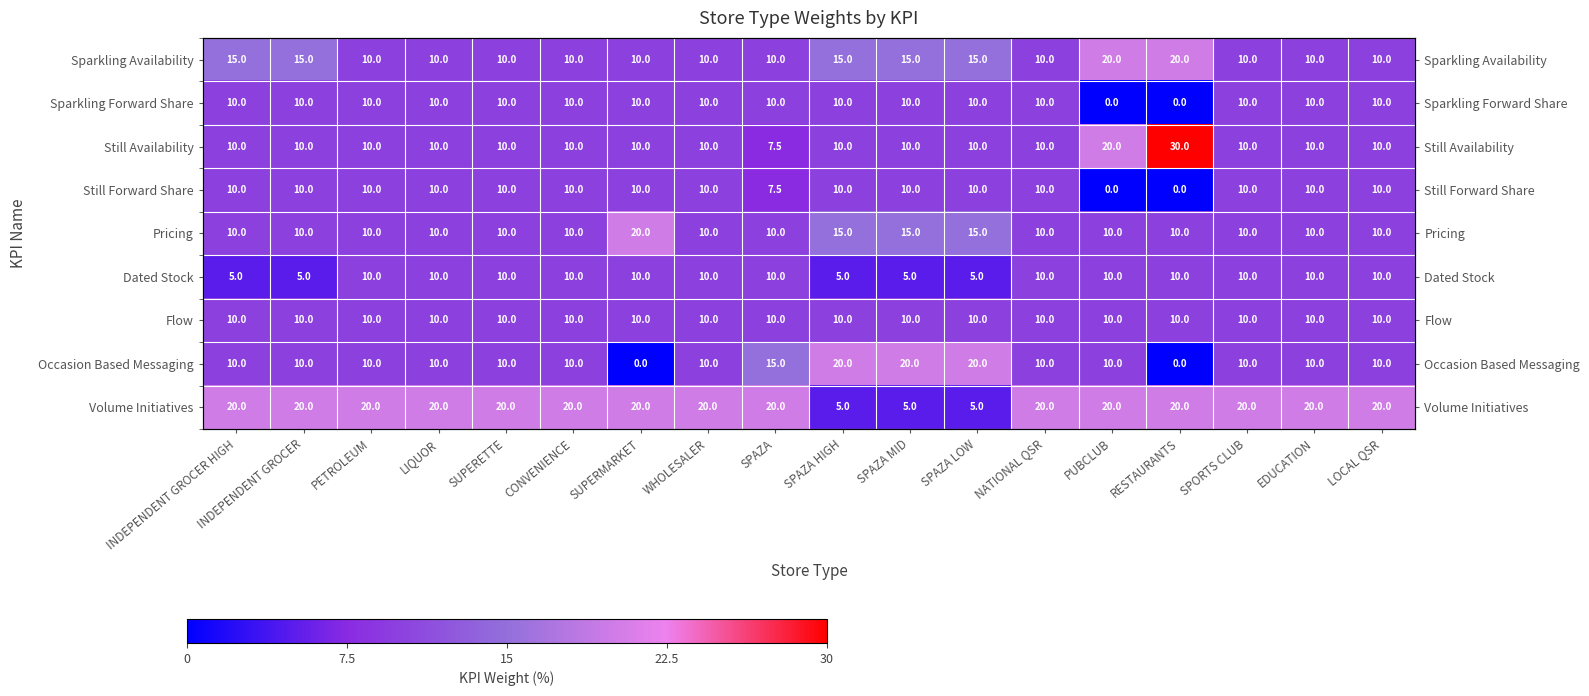

What is the average value of the Volume Initiatives series?

17.5